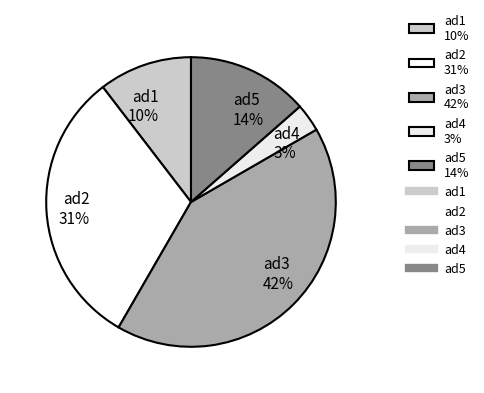

Approximately how many times larger is the value at ad4 compared to ad3?

0.1